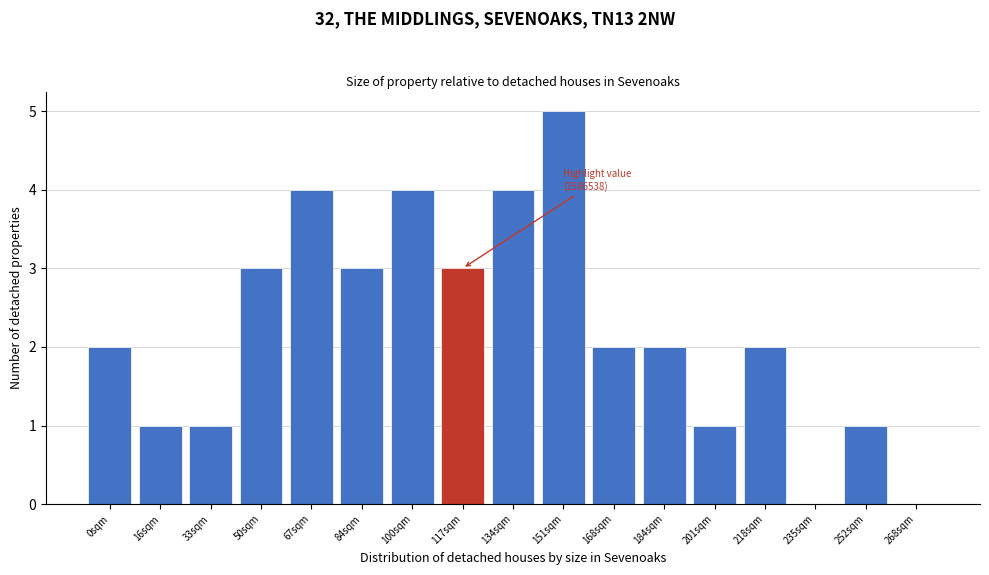

Reading left to right, list all the values displayed in this chart.

0sqm=2	16sqm=1	33sqm=1	50sqm=3	67sqm=4	84sqm=3	100sqm=4	117sqm=3	134sqm=4	151sqm=5	168sqm=2	184sqm=2	201sqm=1	218sqm=2	235sqm=0	252sqm=1	268sqm=0